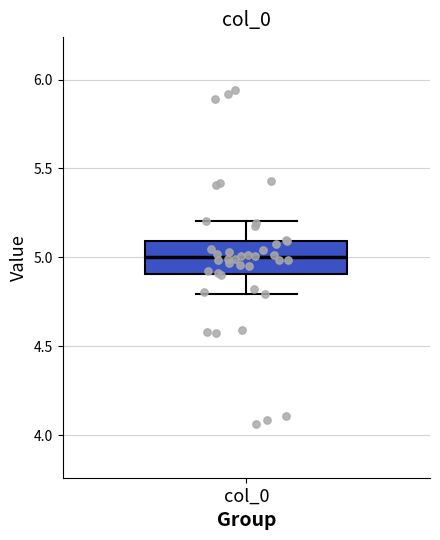

Read this box plot against the y-axis: the position of the median line, the range covered by the box, and the ends of both whiskers. The values are not printed on the chart, so give them approximately, as read against the axis.

median 5.0, box 4.9 to 5.1, whiskers 4.8 to 5.2